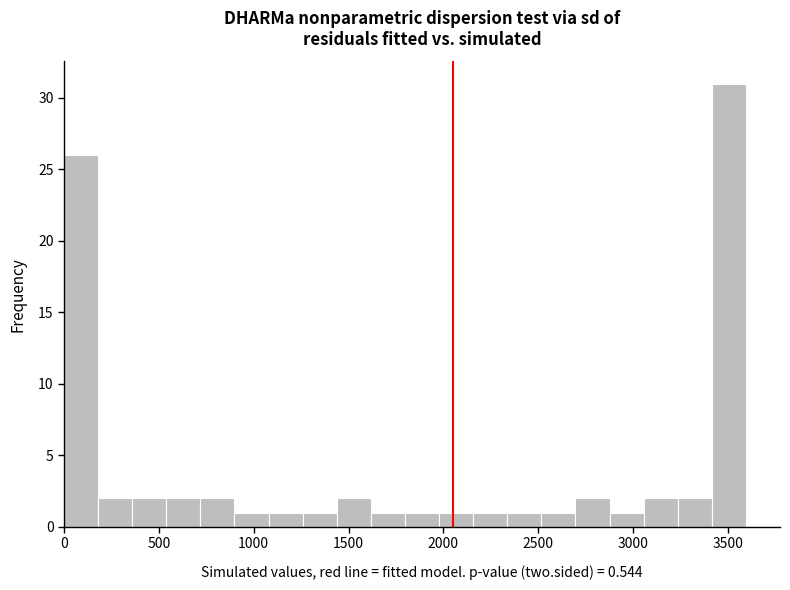

Read against the x-axis, roughly where is the centre of the tallest bar?

3500